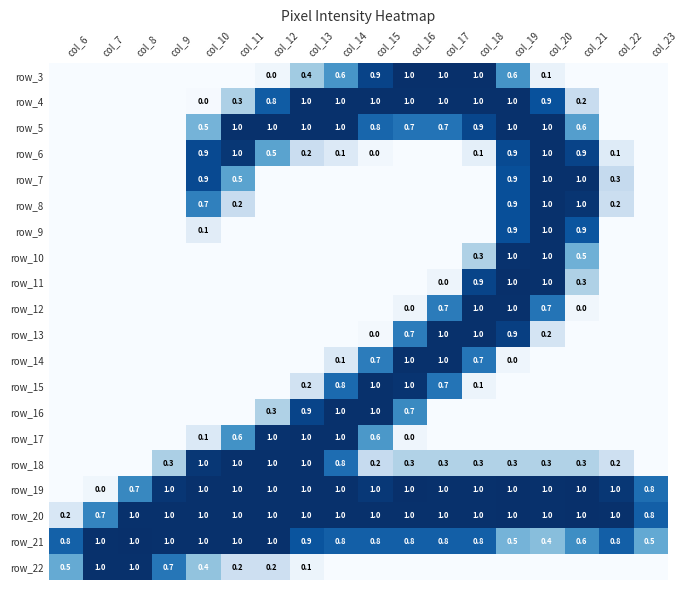

At which label does row_21 reach its minimum?

col_20